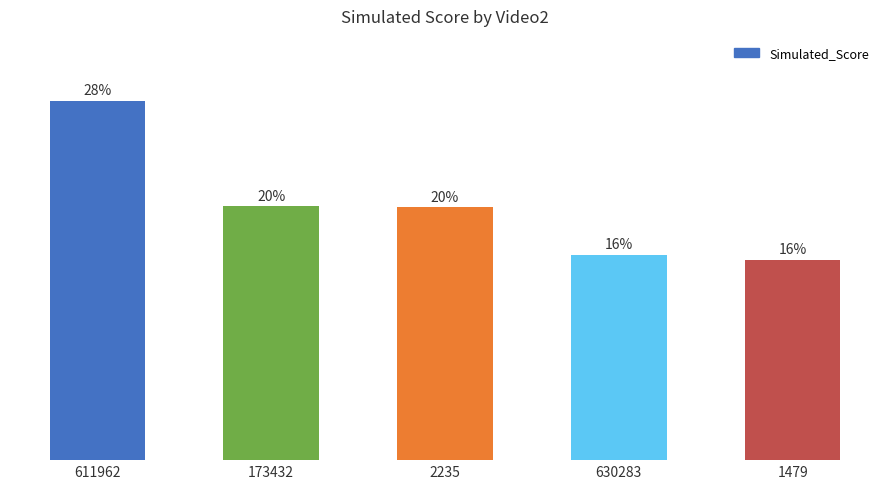

Does the chart contain any negative values?

No